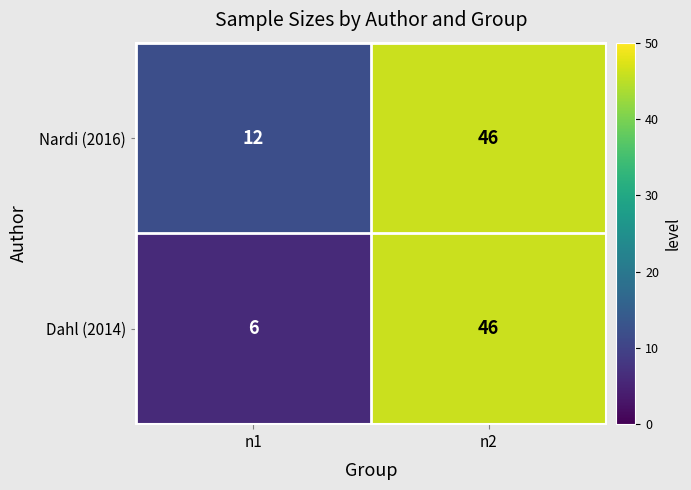

Between n1 and n2, which series saw the biggest shift?

Dahl (2014)